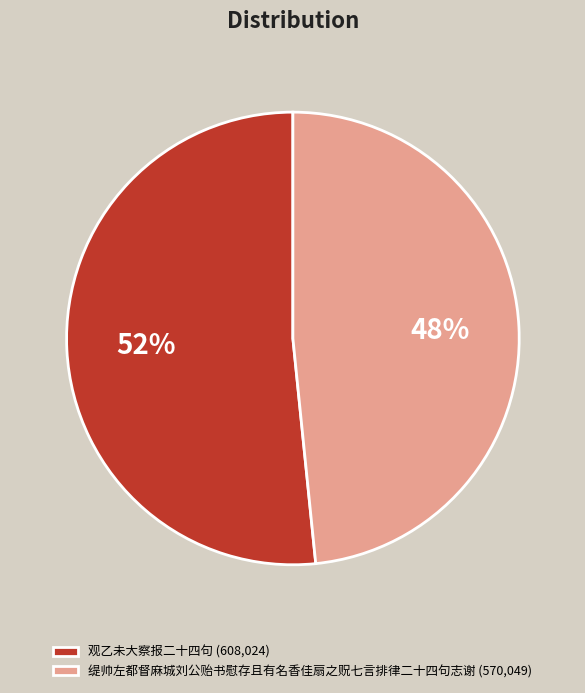

To the nearest percent, what is the average slice percentage?

50%